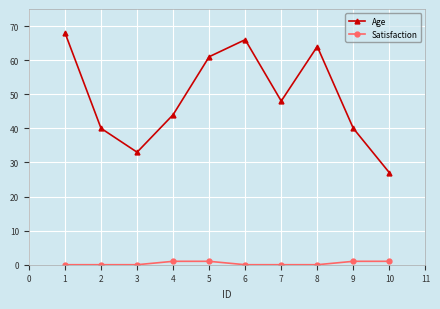

In Age, how many points are higher than both neighbors (excluding endpoints)?

2